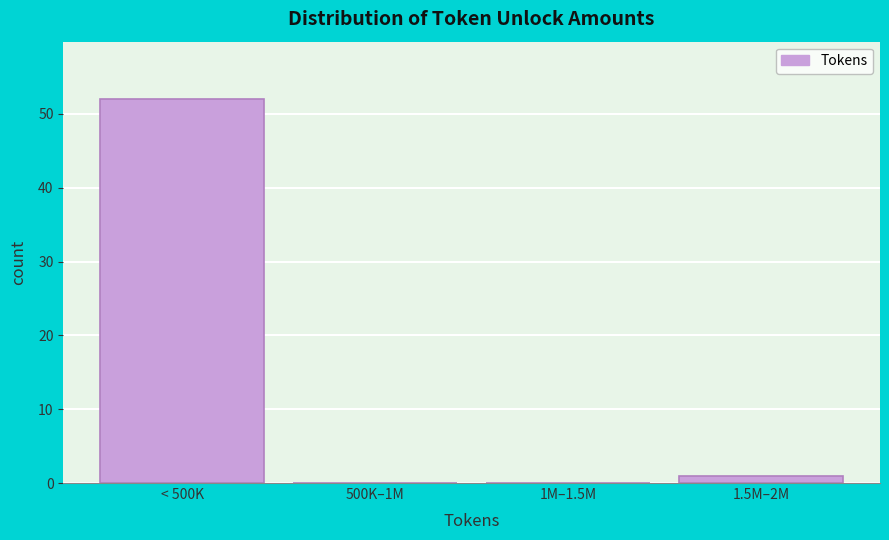

Reading left to right, what are all the values shown in this chart?

< 500K=52	500K–1M=0	1M–1.5M=0	1.5M–2M=1